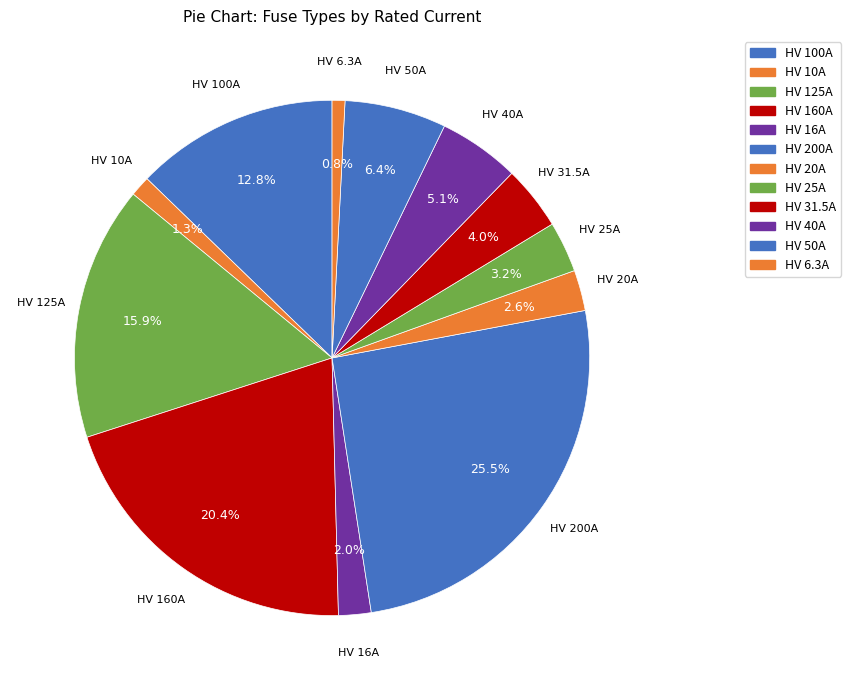

Which slice is the smallest?

HV 6.3A